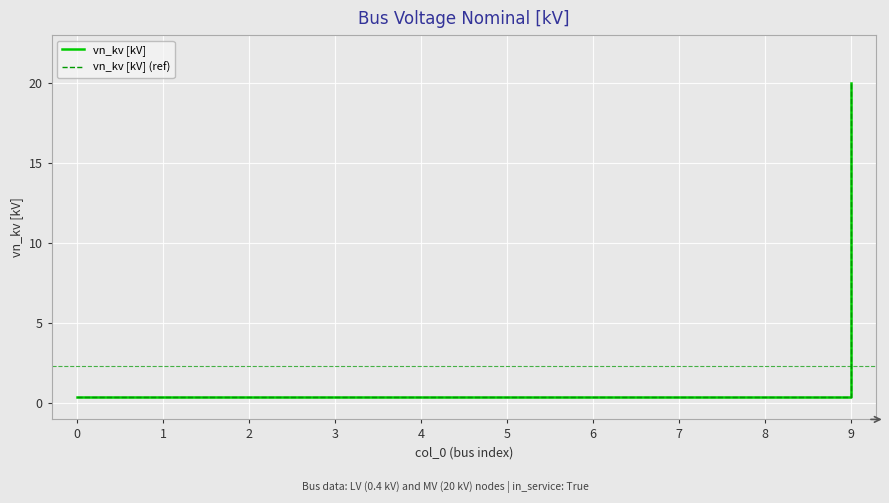

Is the value of vn_kv [kV] (ref) at 2 greater than the value of vn_kv [kV] at 1?

No